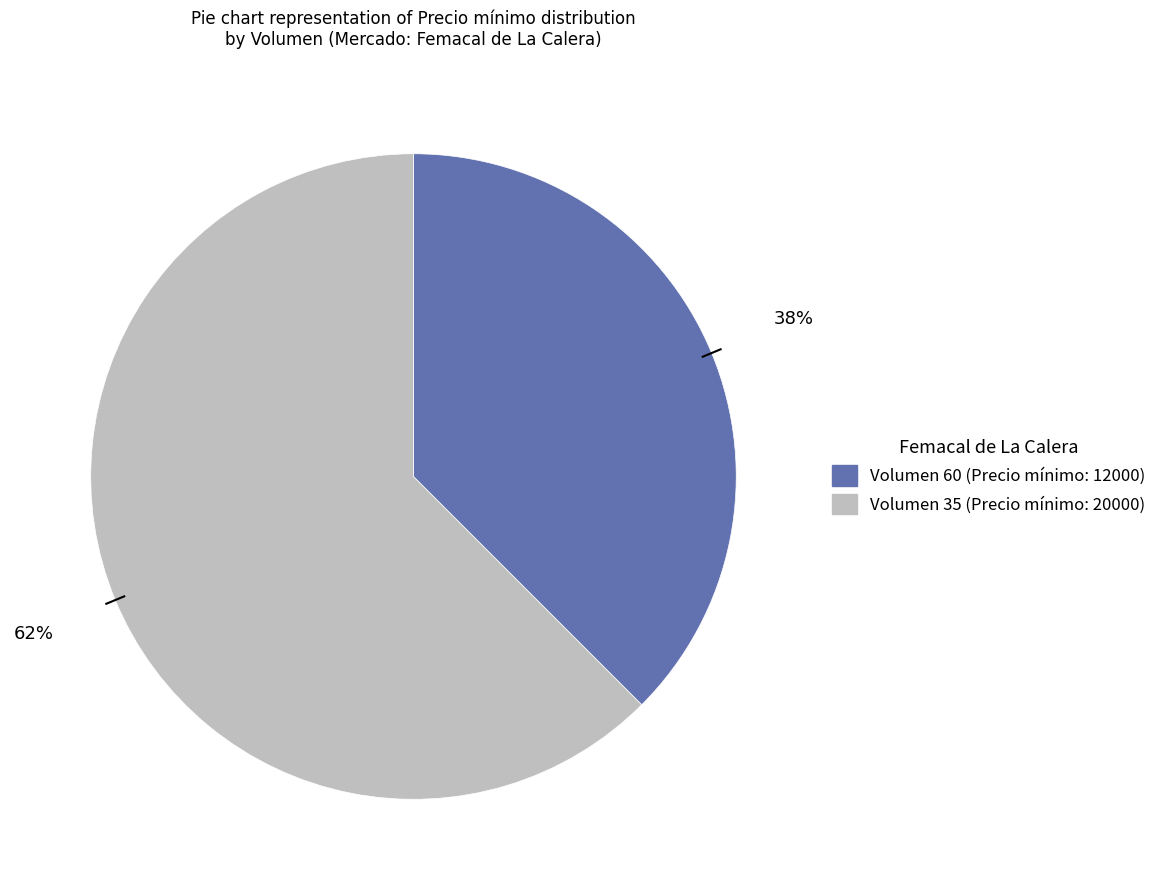

Do Volumen 35 and Volumen 60 together represent more than half of the pie?

Yes